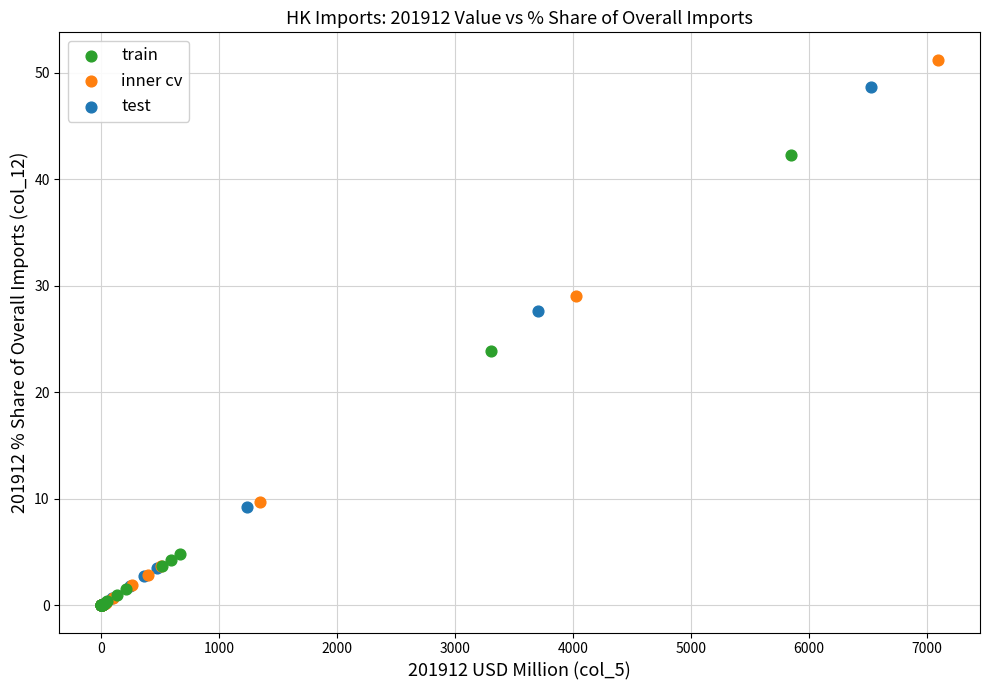

Which series has the largest Y range (max minus min)?

inner cv